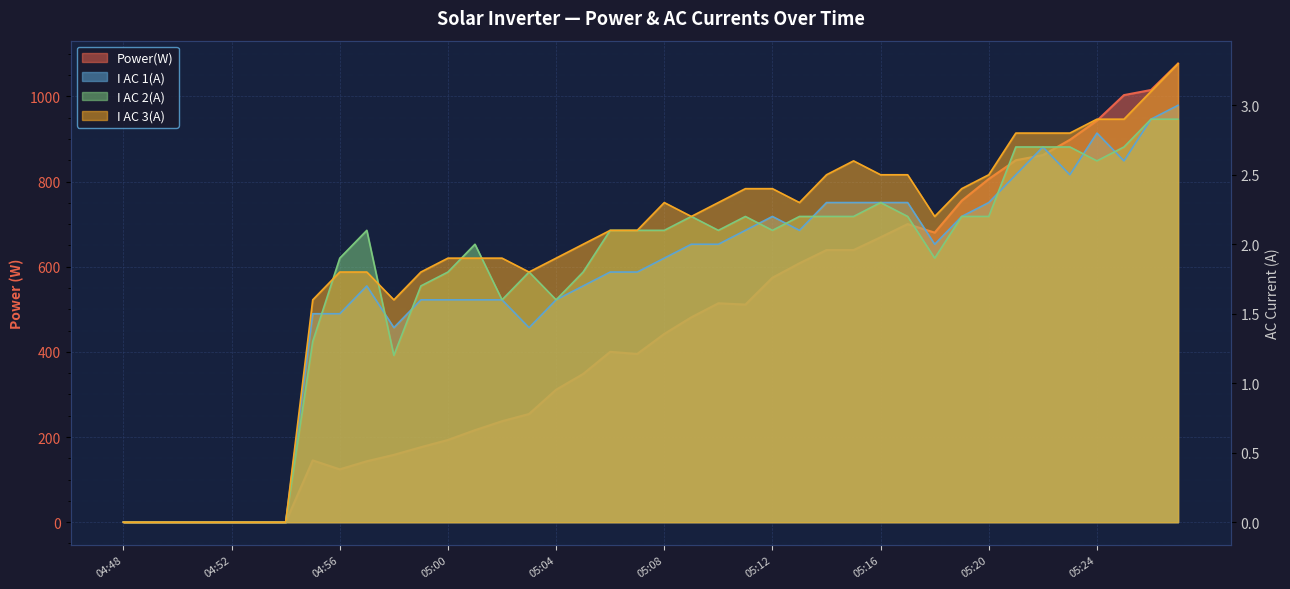

The I AC 2(A) series shows 0.0 at 04:52. True or false?

True